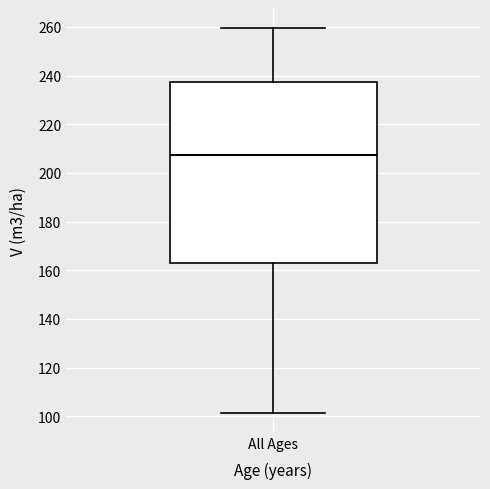

Transcribe this box plot: give where the median line is, the range the box spans, and where the two whiskers end, as read against the y-axis. The values are not printed on the chart, so give them approximately, as read against the axis.

median 208, box 162 to 238, whiskers 102 to 260